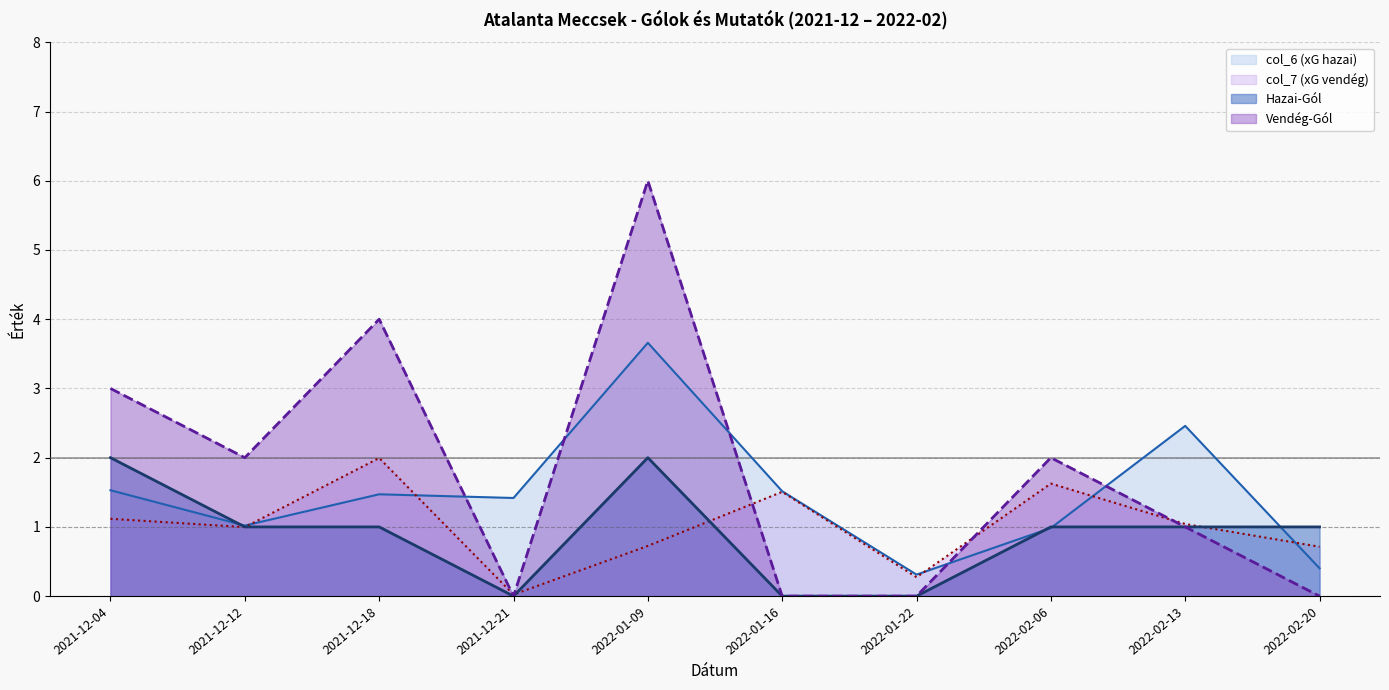

What is the label of the 7th point from the left?

2022-01-22